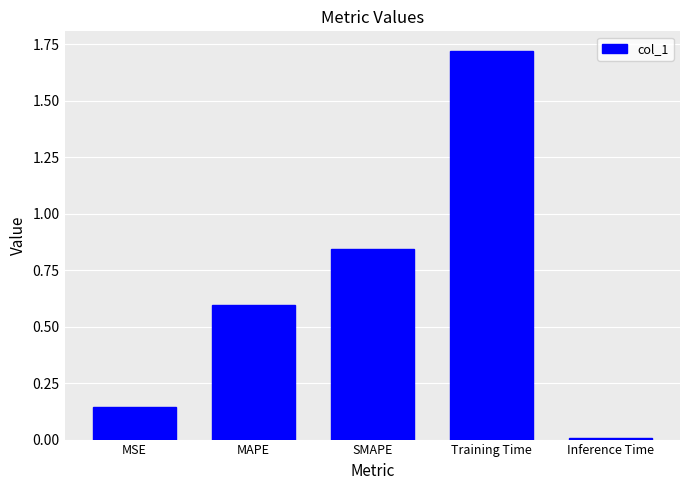

Rank the categories by value from lowest to highest.

Inference Time, MSE, MAPE, SMAPE, Training Time